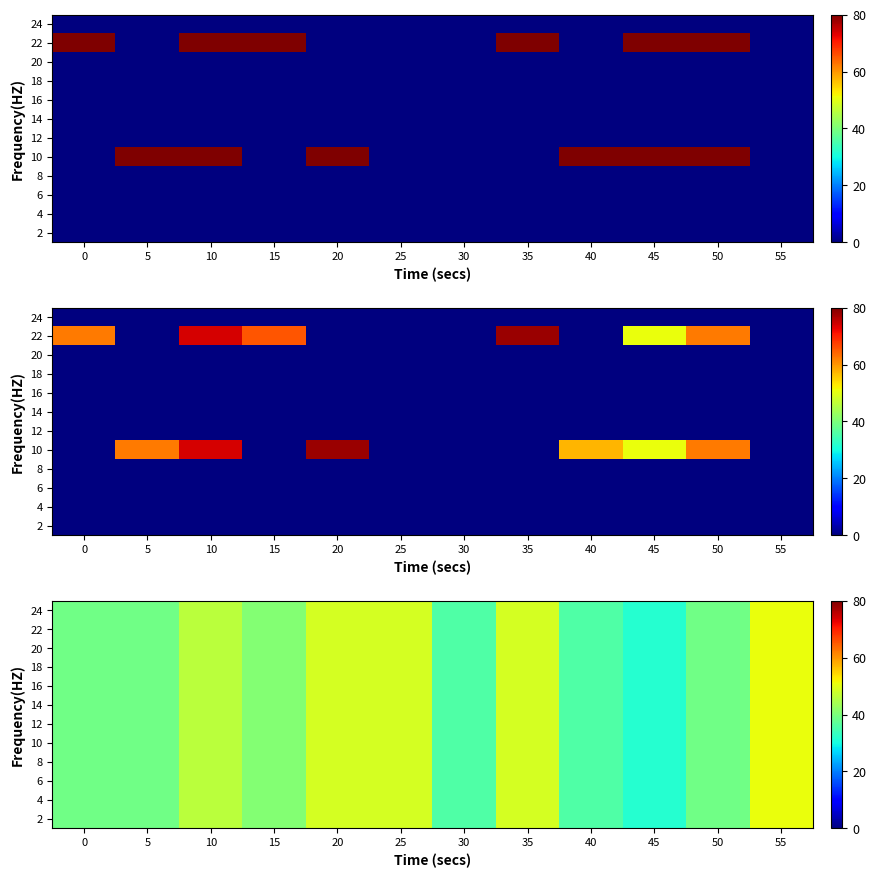

True or false: 4 has a value of 50.8 at 55.

True